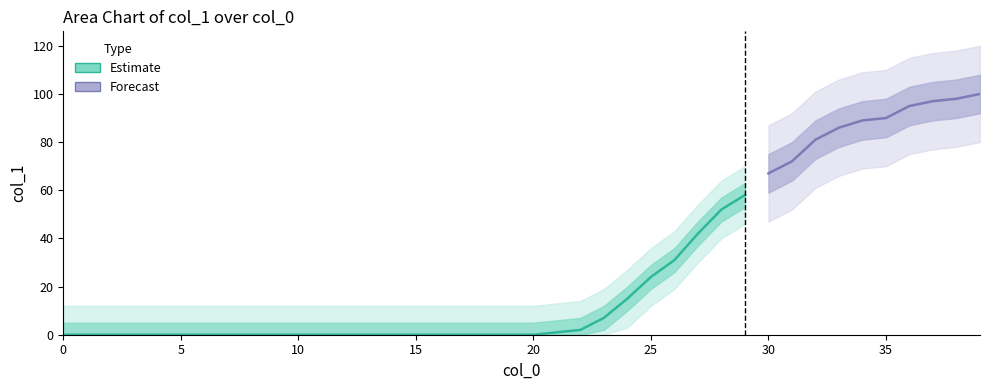

List the labels in order of value, smallest first.

0, 1, 2, 3, 4, 5, 6, 7, 8, 9, 10, 11, 12, 13, 14, 15, 17, 16, 19, 18, 20, 21, 22, 23, 24, 25, 26, 27, 28, 29, 30, 31, 32, 33, 34, 35, 36, 37, 38, 39